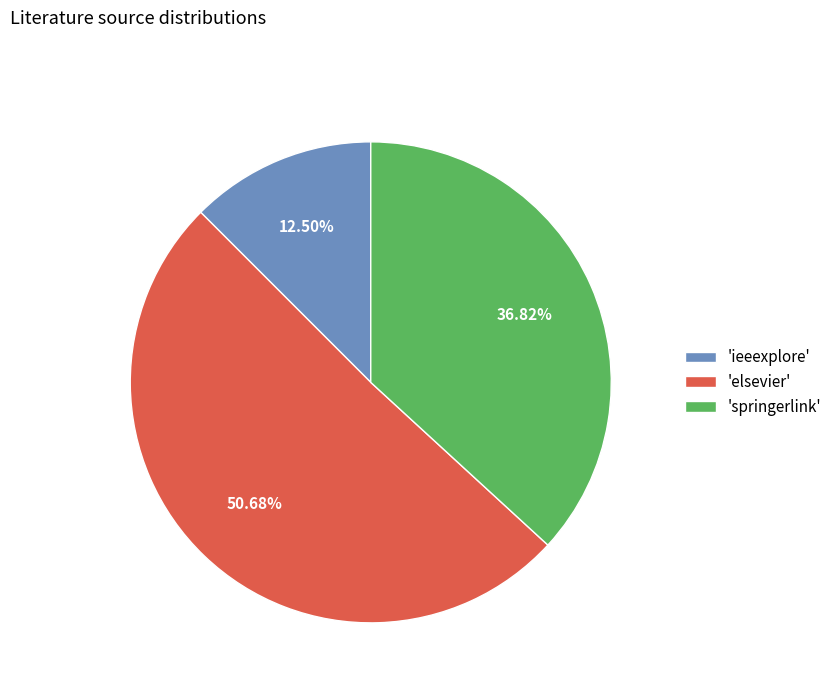

Which has a higher value, 'springerlink' or 'elsevier'?

'elsevier'